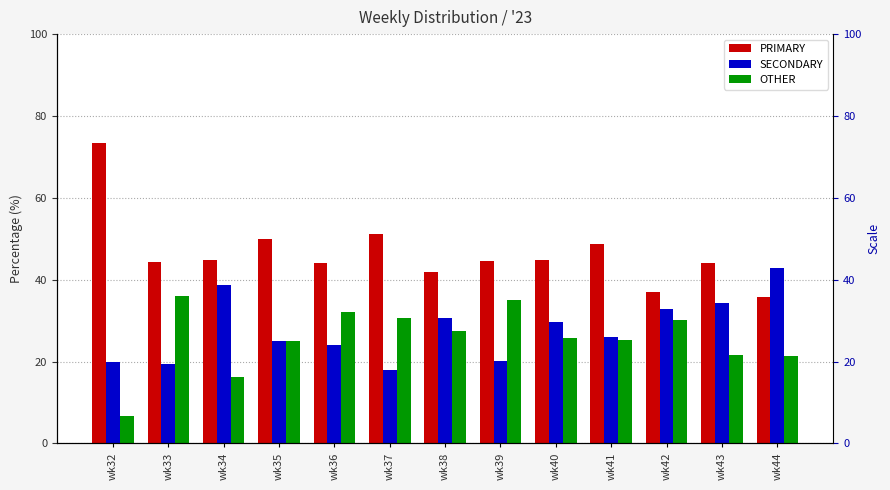

How many data points in PRIMARY are above 44?

9